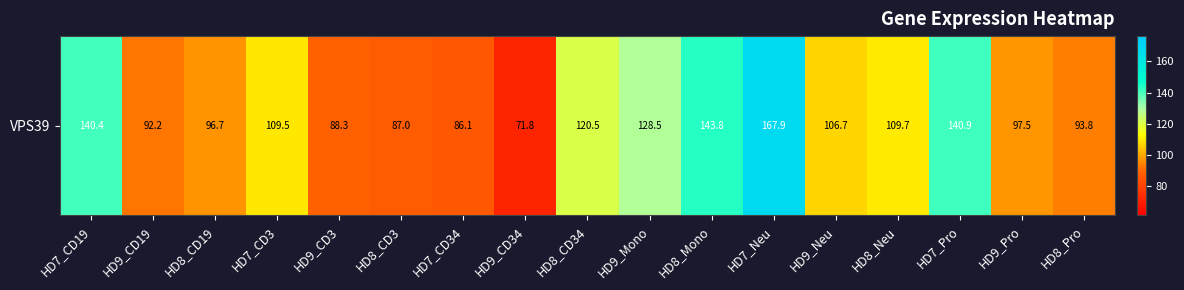

Reading right to left, transcribe all the data shown in this chart.

HD8_Pro=93.8	HD9_Pro=97.5	HD7_Pro=140.9	HD8_Neu=109.7	HD9_Neu=106.7	HD7_Neu=167.9	HD8_Mono=143.8	HD9_Mono=128.5	HD8_CD34=120.5	HD9_CD34=71.8	HD7_CD34=86.1	HD8_CD3=87.0	HD9_CD3=88.3	HD7_CD3=109.5	HD8_CD19=96.7	HD9_CD19=92.2	HD7_CD19=140.4